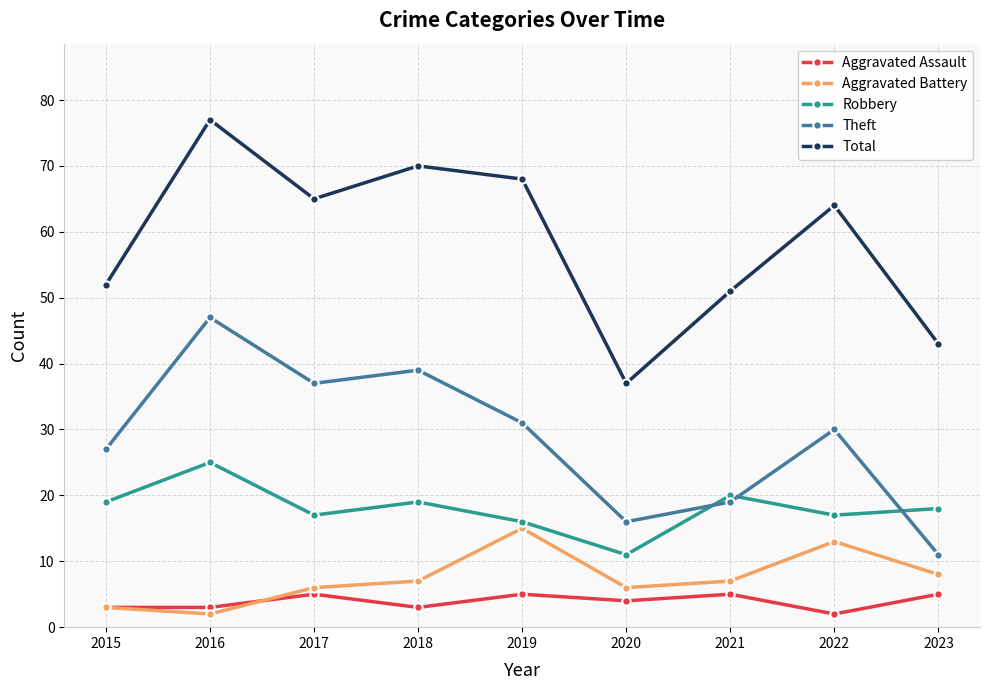

Rank the series by their maximum value, from lowest to highest.

Aggravated Assault, Aggravated Battery, Robbery, Theft, Total